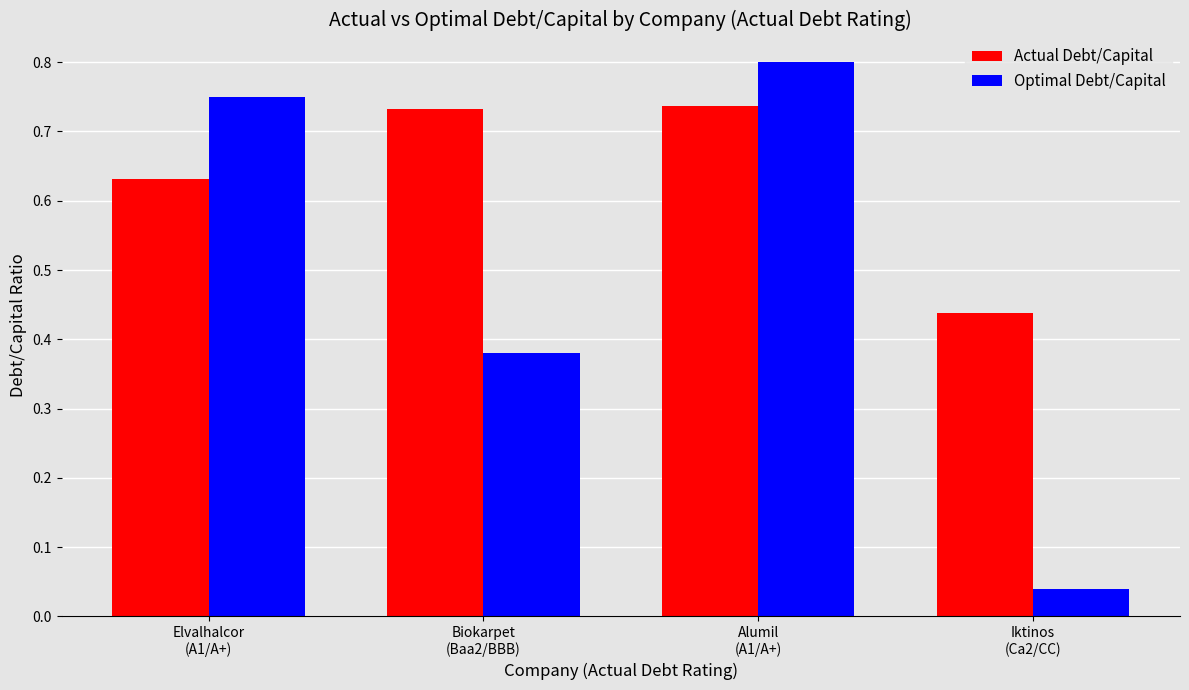

List the series in order of their peak value, highest first.

Optimal Debt/Capital, Actual Debt/Capital